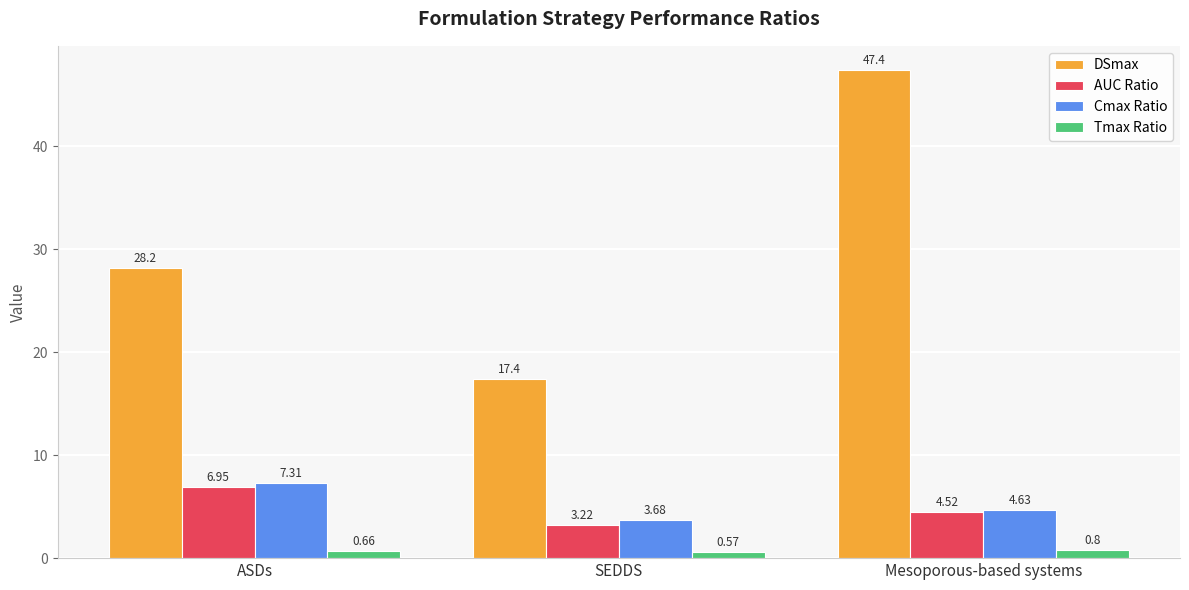

List the series in order of their peak value, highest first.

DSmax, Cmax Ratio, AUC Ratio, Tmax Ratio